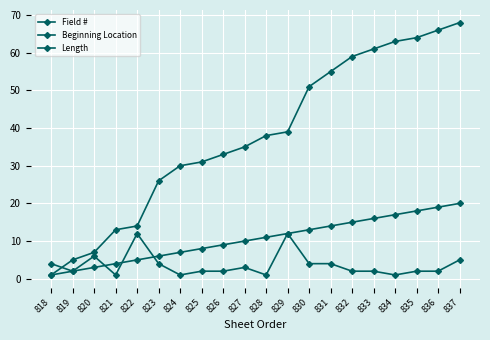

Does the chart have visible grid lines?

Yes